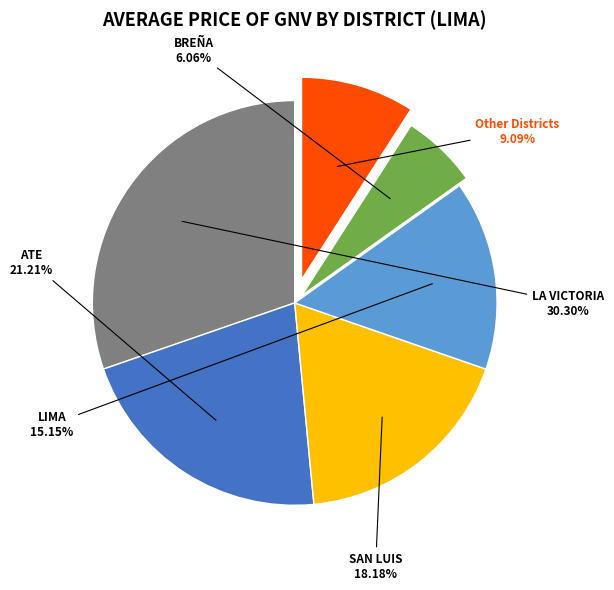

Does any single category account for the majority?

No